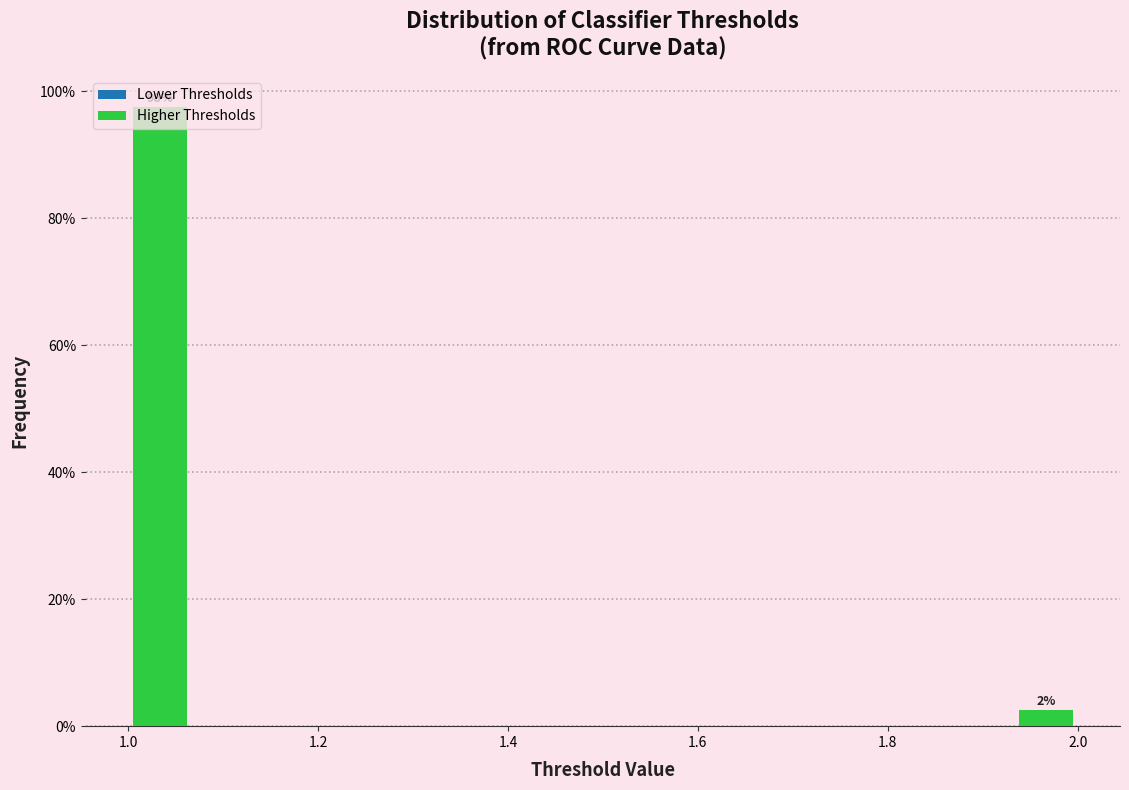

Around what value on the x-axis is the tallest bar? Give the approximate position of its centre, as read against the axis.

1.04